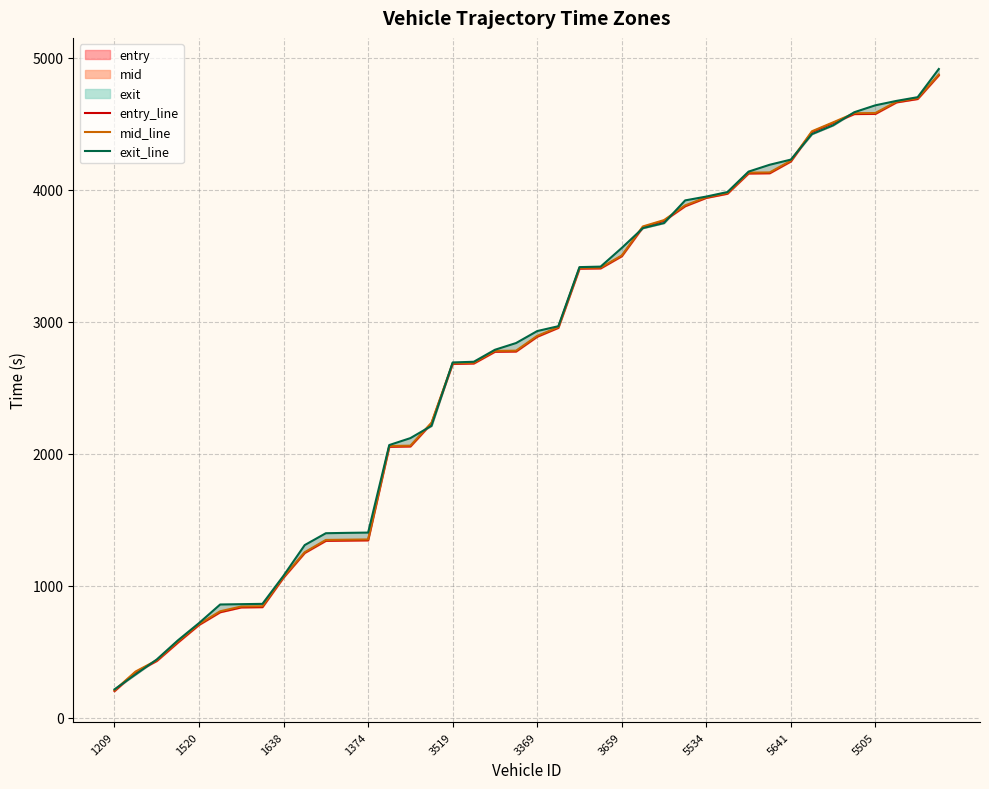

The mid_line series shows 2950.4 at 15. True or false?

False